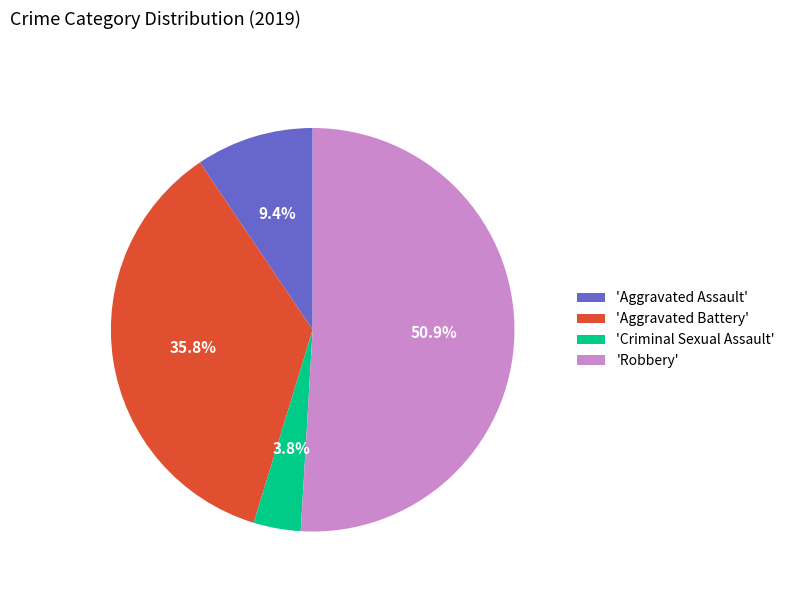

Which has a higher value, 'Aggravated Assault' or 'Criminal Sexual Assault'?

'Aggravated Assault'